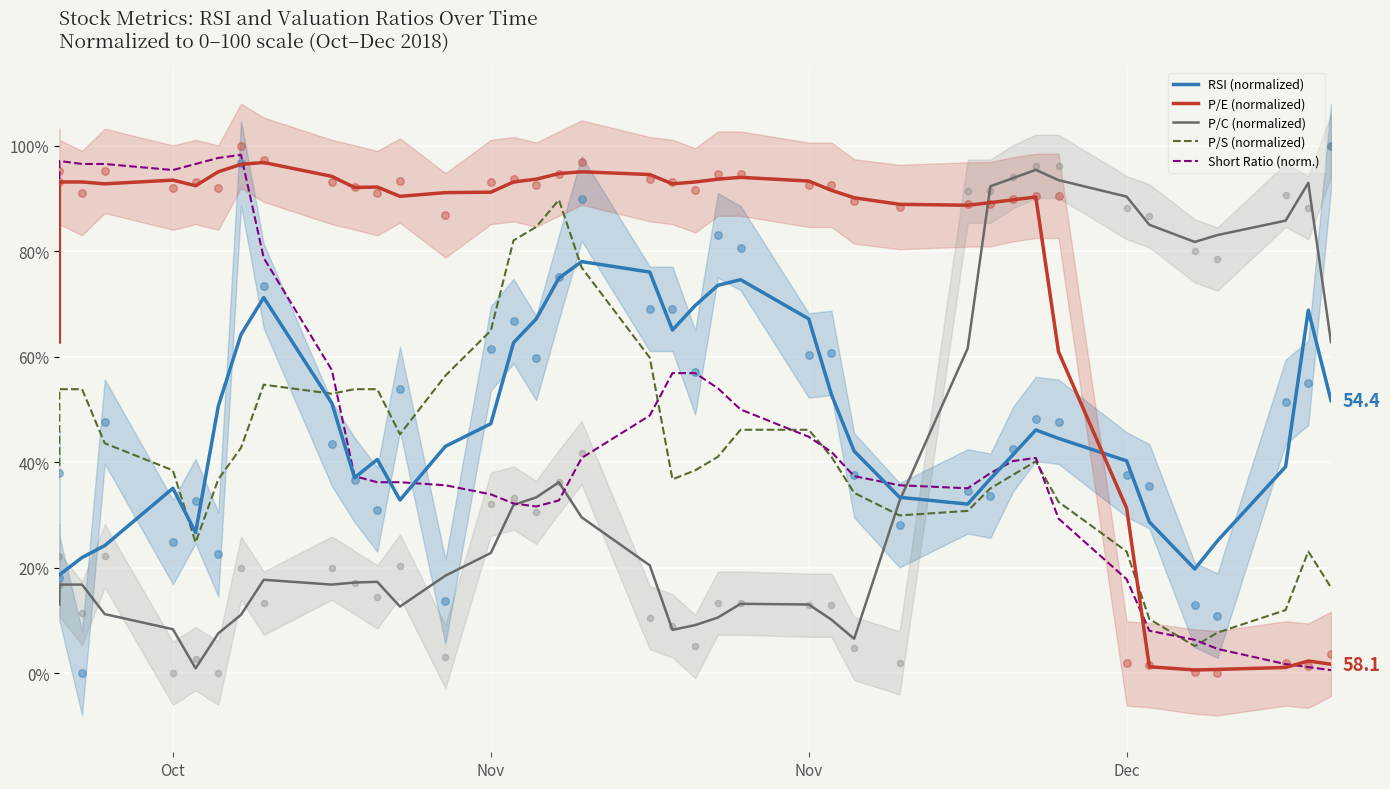

What are all the series names shown in the legend?

RSI (normalized), P/E (normalized), P/C (normalized), P/S (normalized), Short Ratio (norm.)